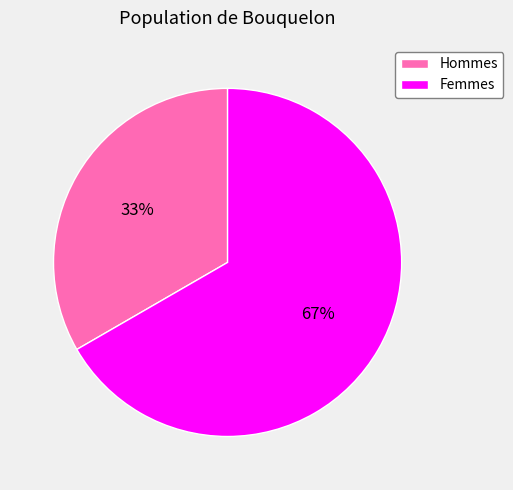

Is it true that Femmes is 59% of the pie?

False